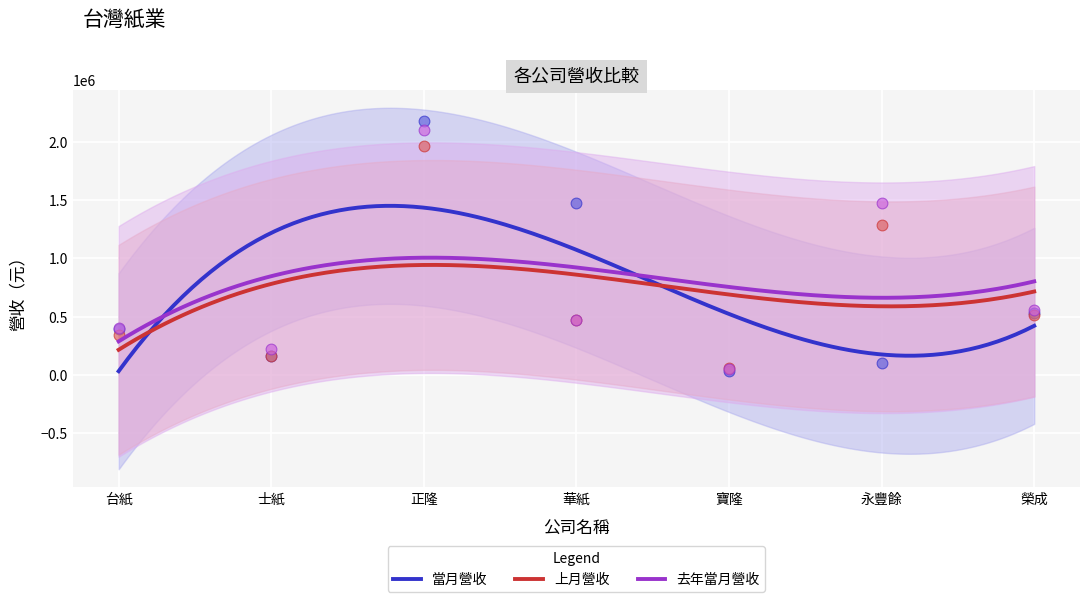

What is the total value across all series at 台紙?

1133653